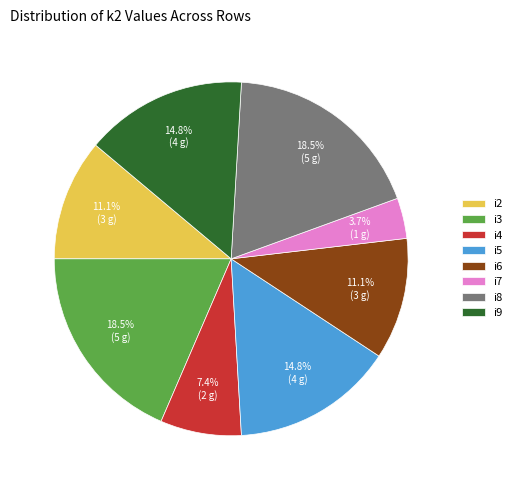

Is it true that i8 is 4% of the pie?

False